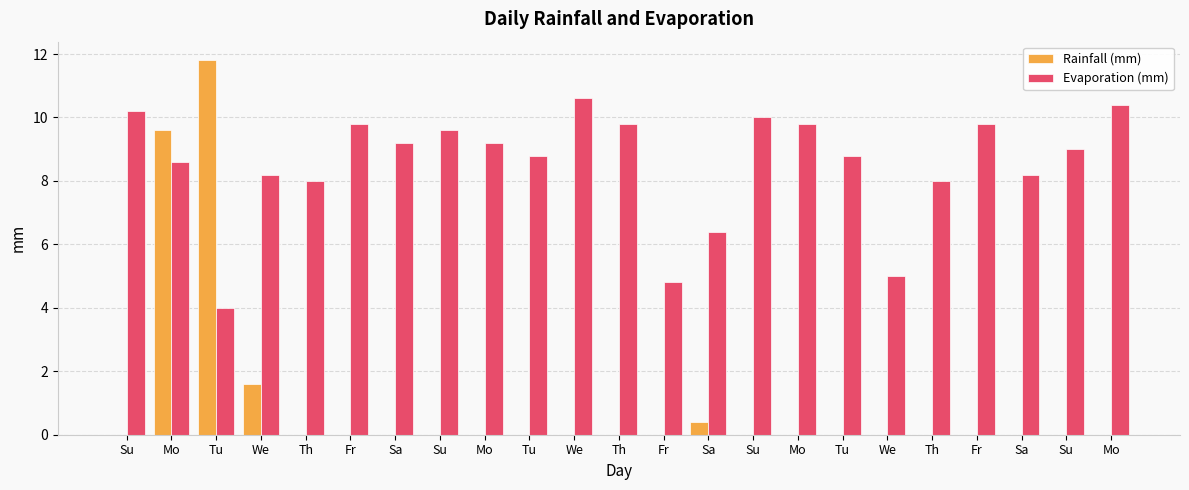

Reading right to left, list all the values displayed in this chart.

Rainfall (mm): Mo=0.0	Su=0.0	Sa=0.0	Fr=0.0	Th=0.0	We=0.0	Tu=0.0	Mo=0.0	Su=0.0	Sa=0.4	Fr=0.0	Th=0.0	We=0.0	Tu=0.0	Mo=0.0	Su=0.0	Sa=0.0	Fr=0.0	Th=0.0	We=1.6	Tu=11.8	Mo=9.6	Su=0.0
Evaporation (mm): Mo=10.4	Su=9.0	Sa=8.2	Fr=9.8	Th=8.0	We=5.0	Tu=8.8	Mo=9.8	Su=10.0	Sa=6.4	Fr=4.8	Th=9.8	We=10.6	Tu=8.8	Mo=9.2	Su=9.6	Sa=9.2	Fr=9.8	Th=8.0	We=8.2	Tu=4.0	Mo=8.6	Su=10.2